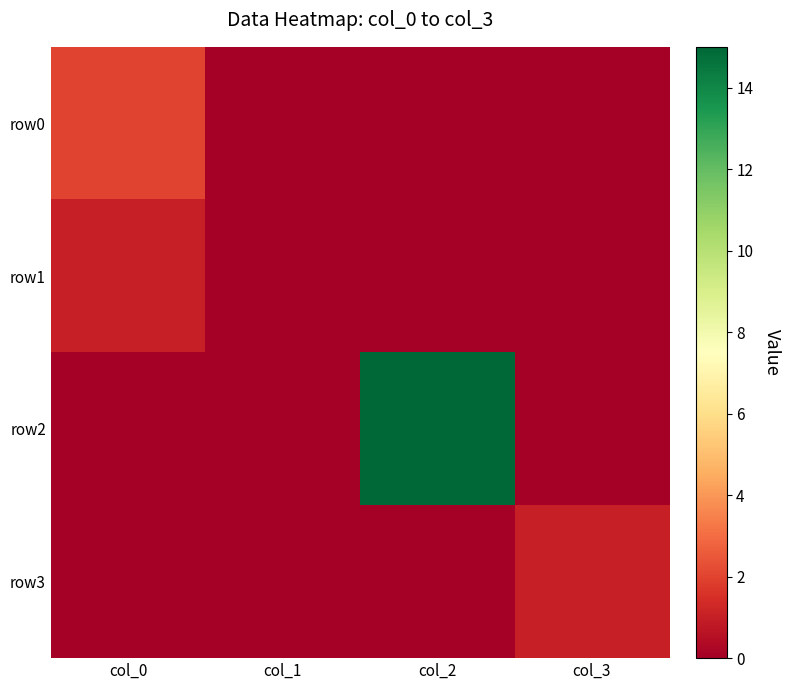

Which category has the lowest value across all series?

col_1